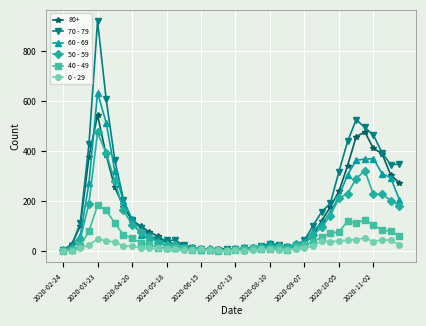

Which series has the largest range (max minus min)?

70 - 79